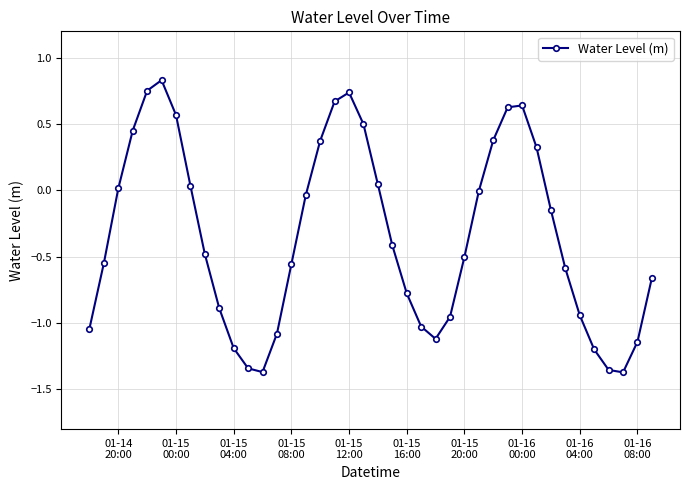

What is the difference between the maximum and minimum values?

2.2